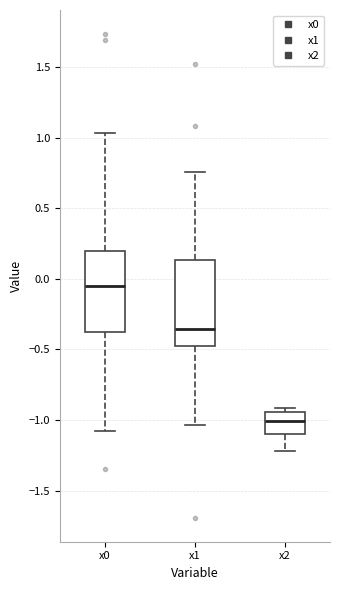

Reading left to right, read every box against the y-axis: the position of its median line, the range the box covers, and the ends of its whiskers. The values are not printed on the chart, so give them approximately, as read against the axis.

x0: median -0.05, box -0.40 to 0.20, whiskers -1.10 to 1.05
x1: median -0.35, box -0.50 to 0.15, whiskers -1.05 to 0.75
x2: median -1.00, box -1.10 to -0.95, whiskers -1.20 to -0.90